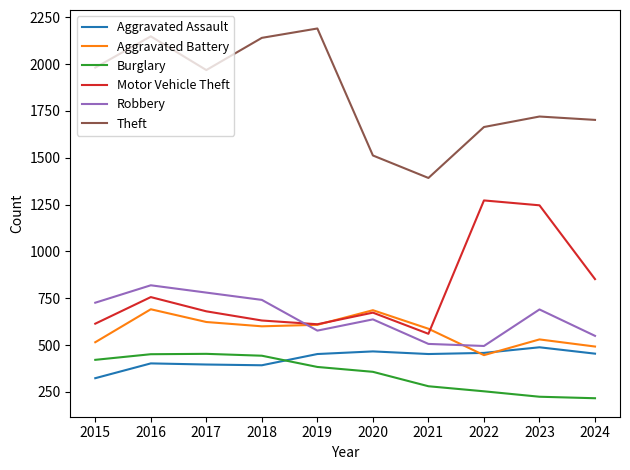

What is the total value across all series at 2016?

5267